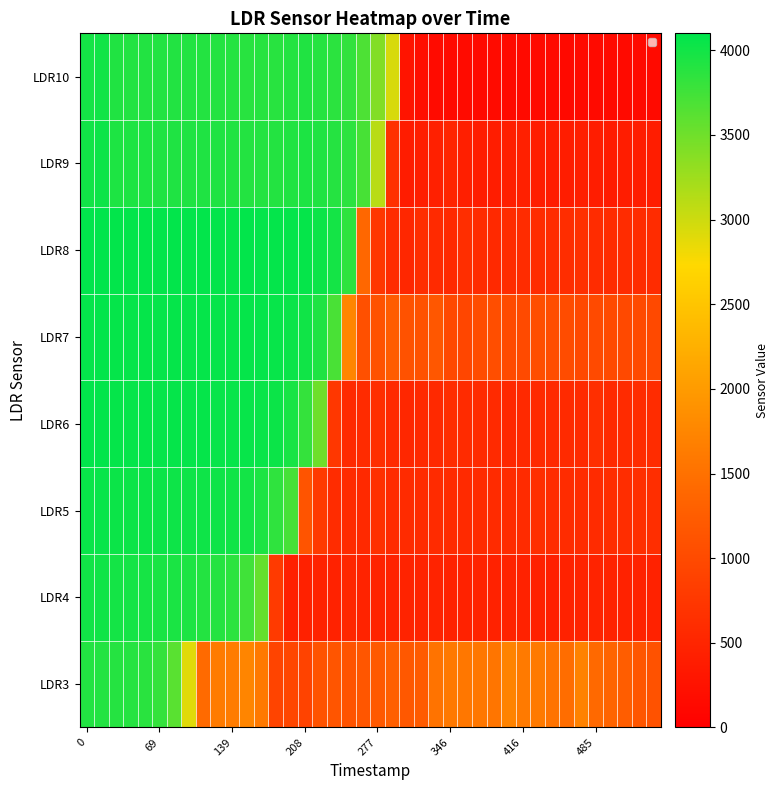

Is it true that the value at 14 is 5498?

False